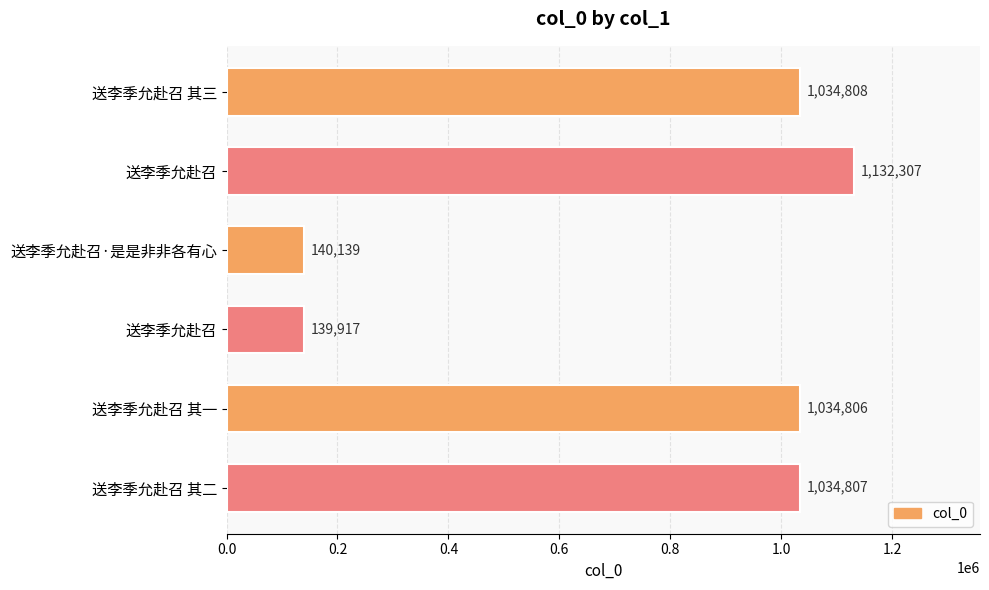

What is the maximum value shown in the chart?

1132307